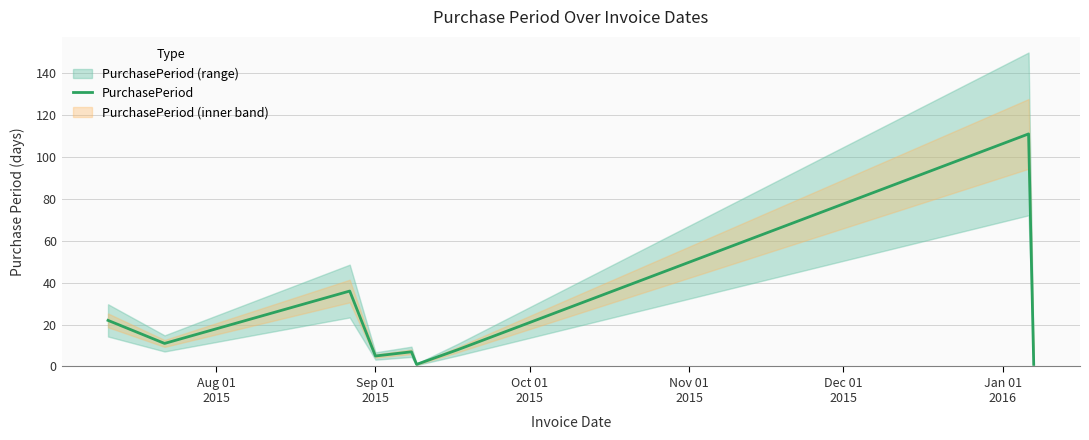

What is the highest value of the PurchasePeriod series?

111